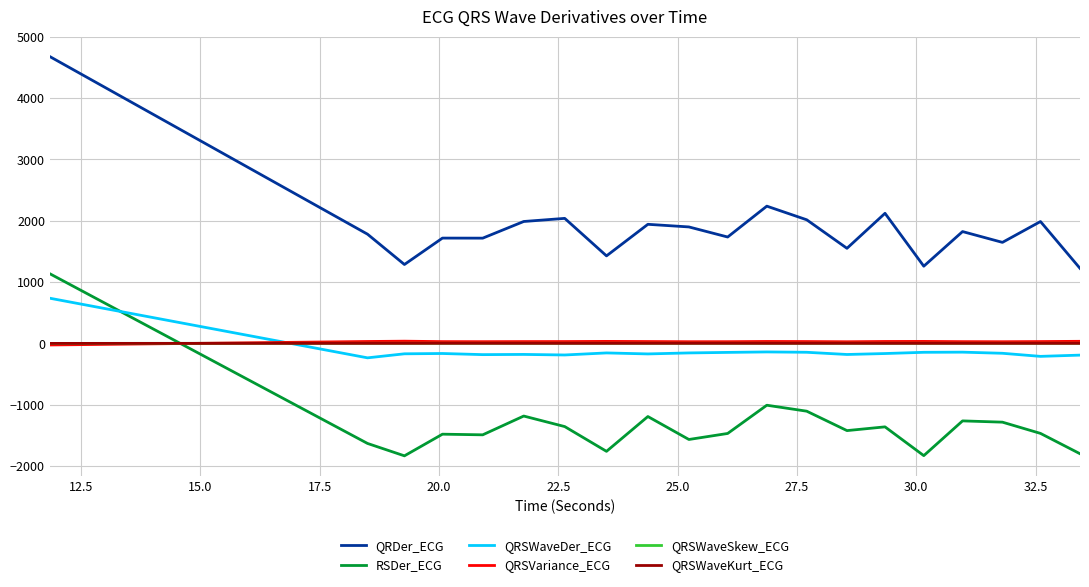

What is the difference between the second highest and minimum values in the QRSWaveDer_ECG series?

96.4